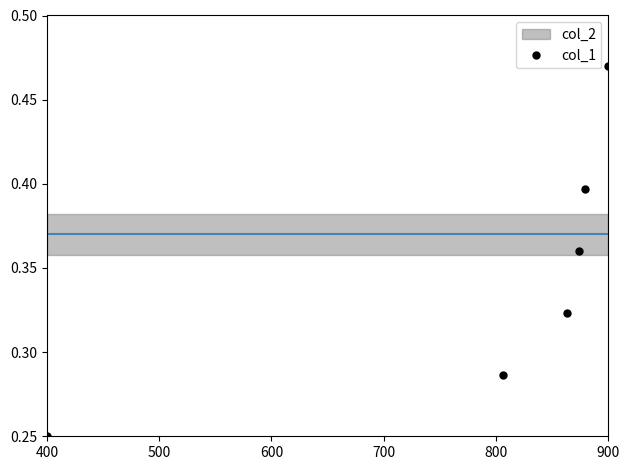

What is the greatest value displayed?

0.5